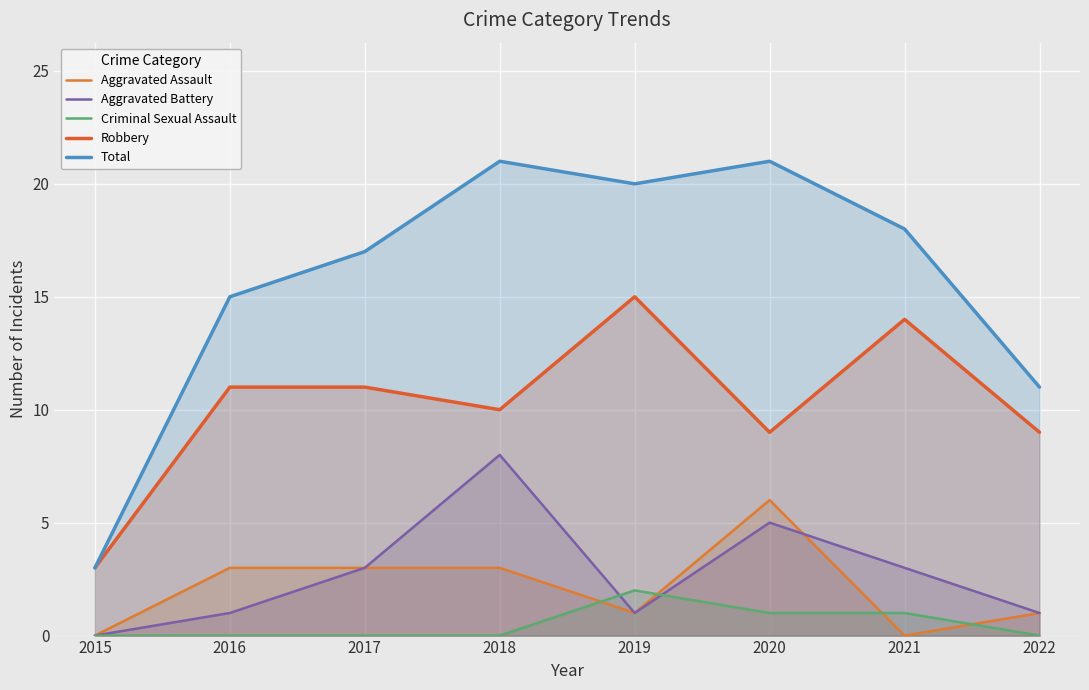

At 2017, list the series in order from largest to smallest.

Total, Robbery, Aggravated Assault, Aggravated Battery, Criminal Sexual Assault